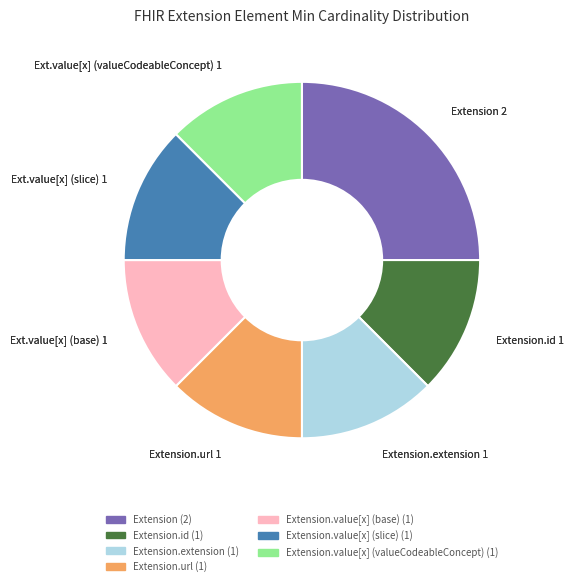

Does any single category account for the majority?

No